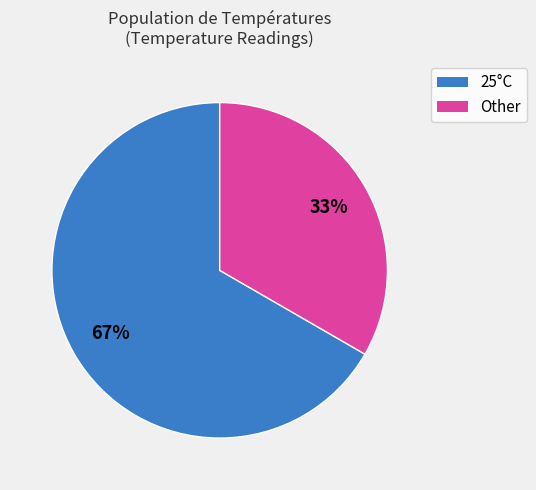

Which slice is the smallest?

Other